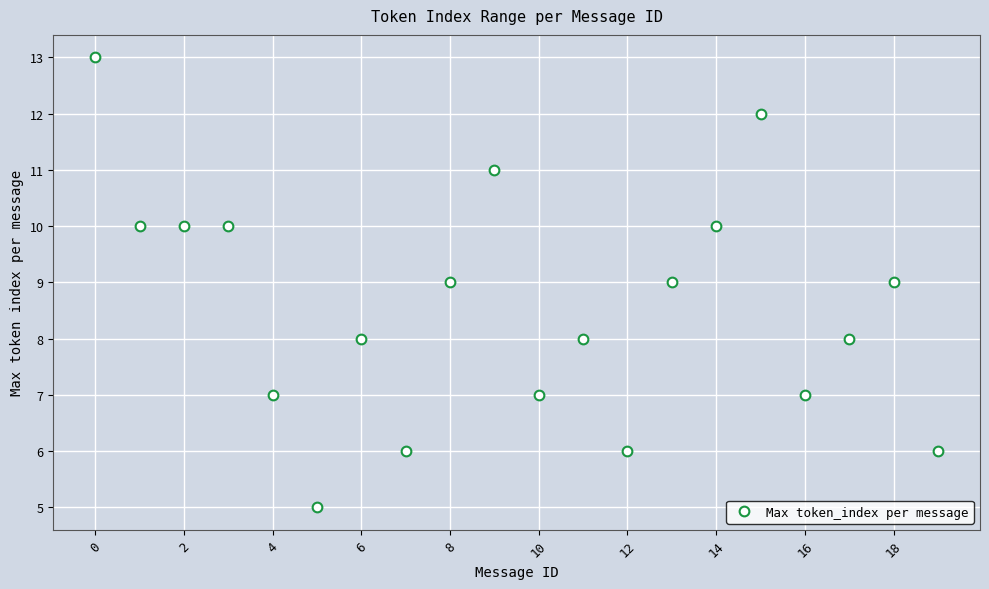

What is the sum of all values?

171